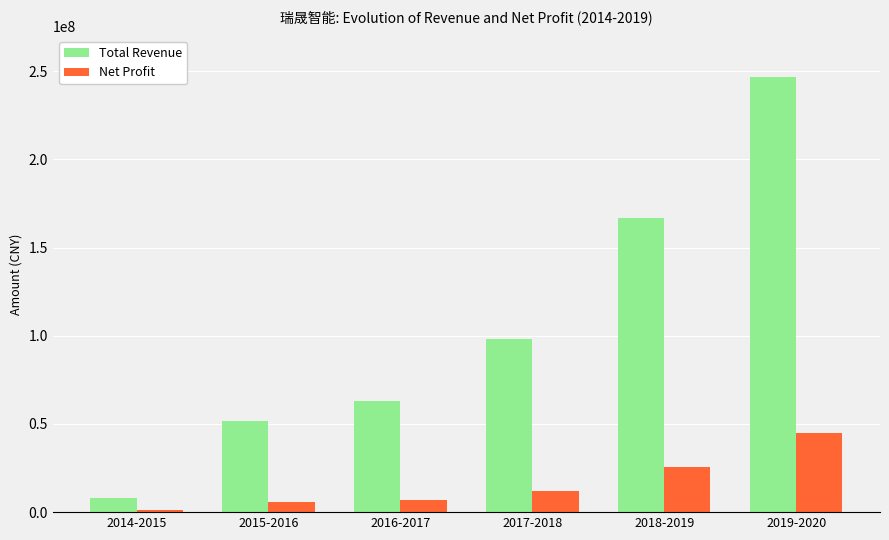

What is the value of the Total Revenue bar at the 1st from the left?

8055134.5